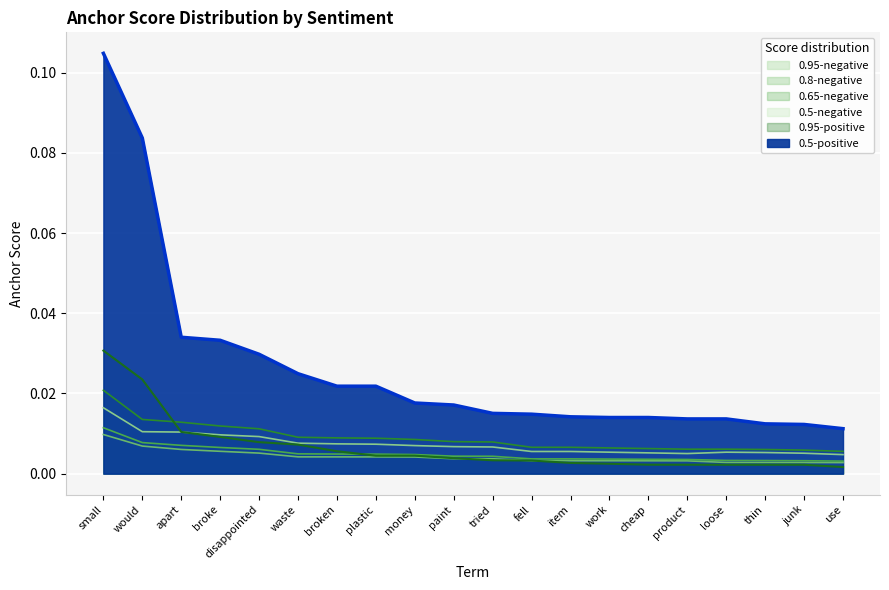

What is the total value across all series at would?

0.1